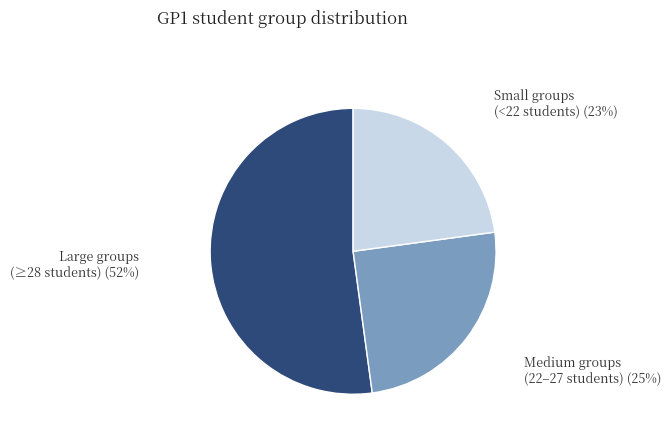

Is there a majority slice in this chart?

Yes